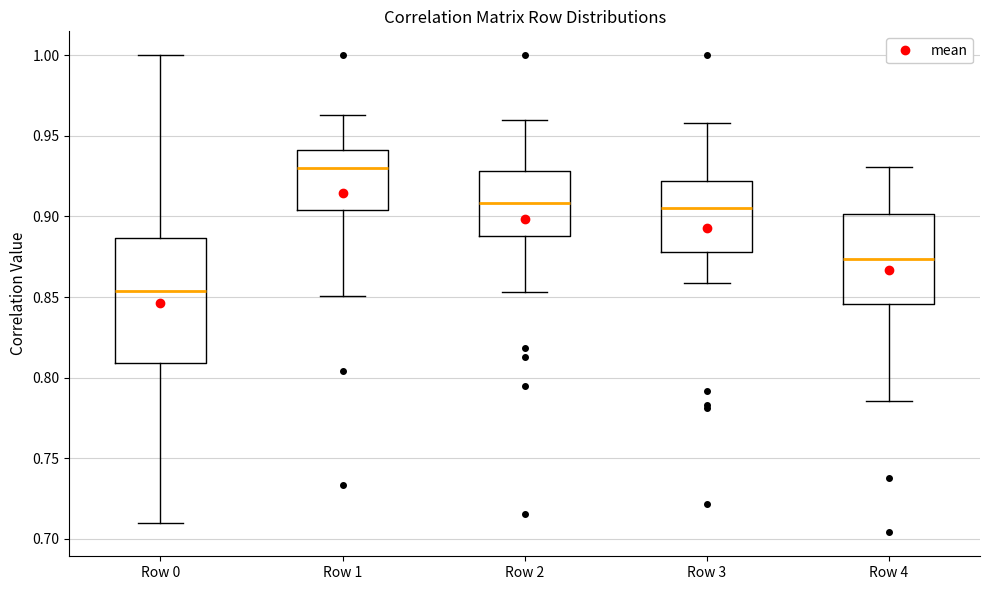

Where is the lower edge of the box for Row 3 on the y-axis? The values are not printed on the chart, so give them approximately, as read against the axis.

0.880